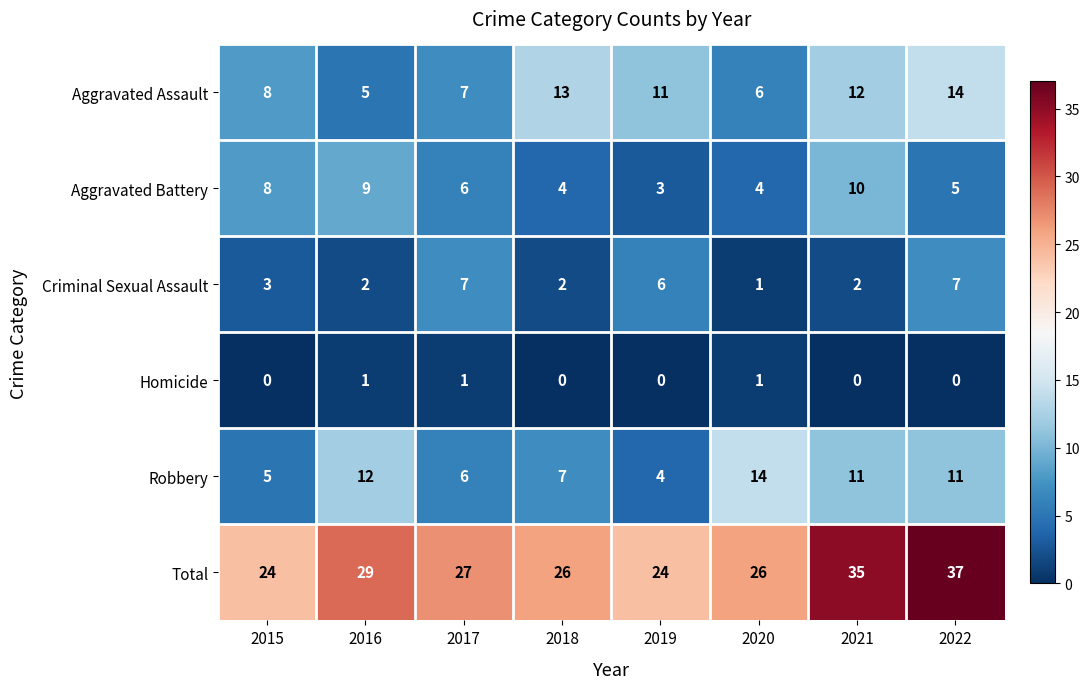

Is it true that Aggravated Battery equals 3 at 2016?

False